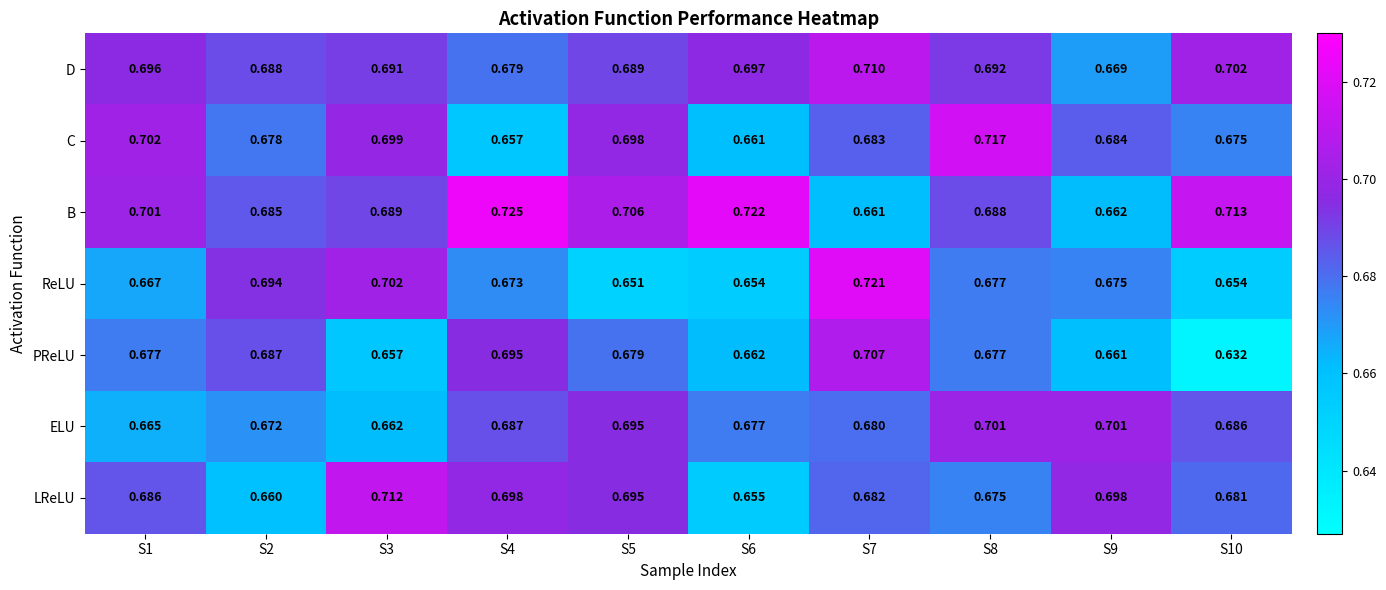

At which category is the sum across all series the highest?

S7